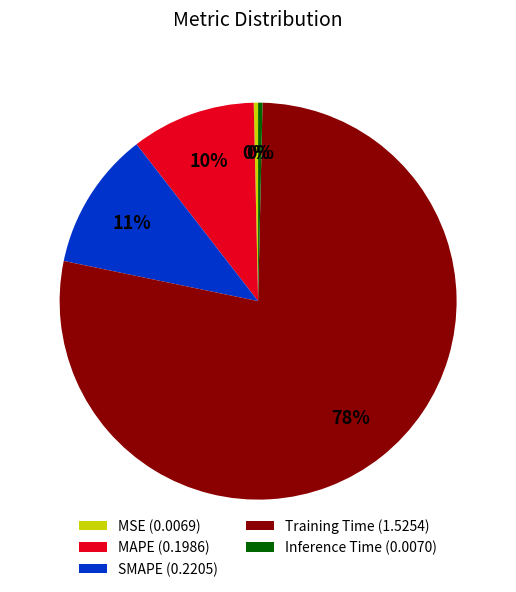

Is the sum of Training Time (1.5254) and MSE (0.0069) greater than half?

Yes